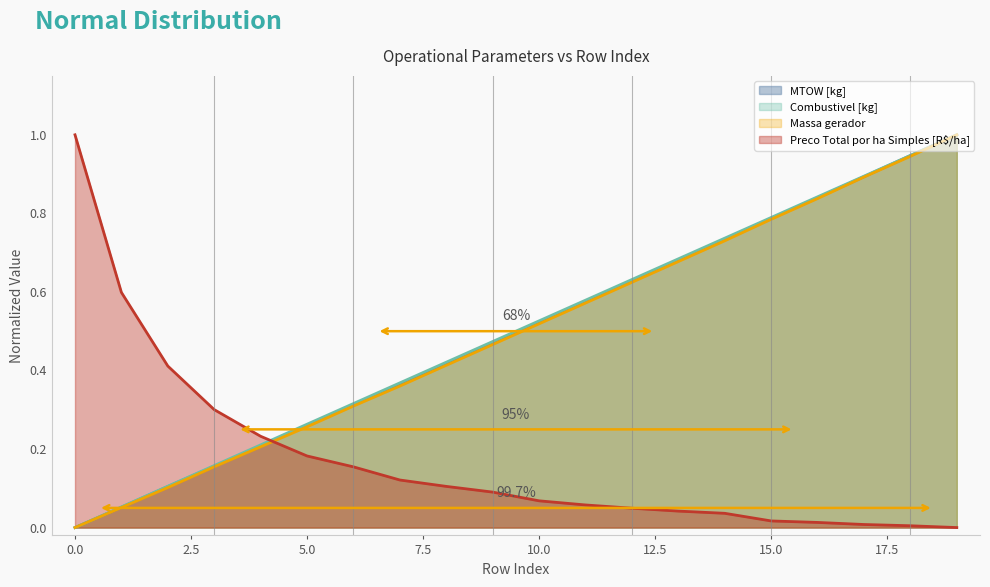

Reading left to right, what are all the values shown in this chart?

MTOW [kg]: 0=0.0	1=0.1	2=0.1	3=0.2	4=0.2	5=0.3	6=0.3	7=0.4	8=0.4	9=0.5	10=0.5	11=0.6	12=0.6	13=0.7	14=0.7	15=0.8	16=0.8	17=0.9	18=0.9	19=1.0
Combustivel [kg]: 0=0.0	1=0.1	2=0.1	3=0.2	4=0.2	5=0.3	6=0.3	7=0.4	8=0.4	9=0.5	10=0.5	11=0.6	12=0.6	13=0.7	14=0.7	15=0.8	16=0.8	17=0.9	18=0.9	19=1.0
Massa gerador: 0=0.0	1=0.1	2=0.1	3=0.2	4=0.2	5=0.3	6=0.3	7=0.4	8=0.4	9=0.5	10=0.5	11=0.6	12=0.6	13=0.7	14=0.7	15=0.8	16=0.8	17=0.9	18=0.9	19=1.0
Preco Total por ha Simples [R$/ha]: 0=1.0	1=0.6	2=0.4	3=0.3	4=0.2	5=0.2	6=0.2	7=0.1	8=0.1	9=0.1	10=0.1	11=0.1	12=0.0	13=0.0	14=0.0	15=0.0	16=0.0	17=0.0	18=0.0	19=0.0